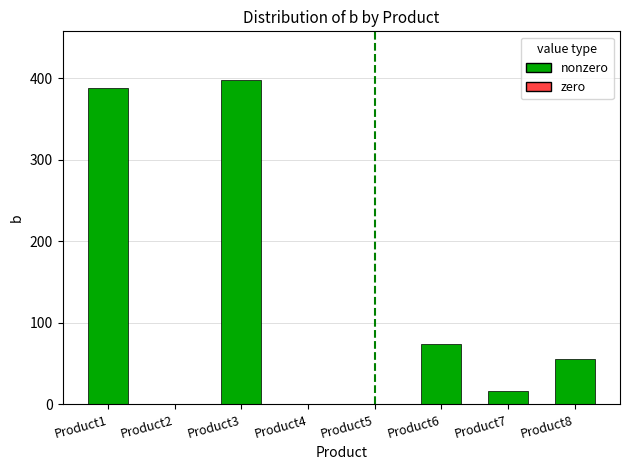

Are the bars grouped side by side (vs. stacked)?

No